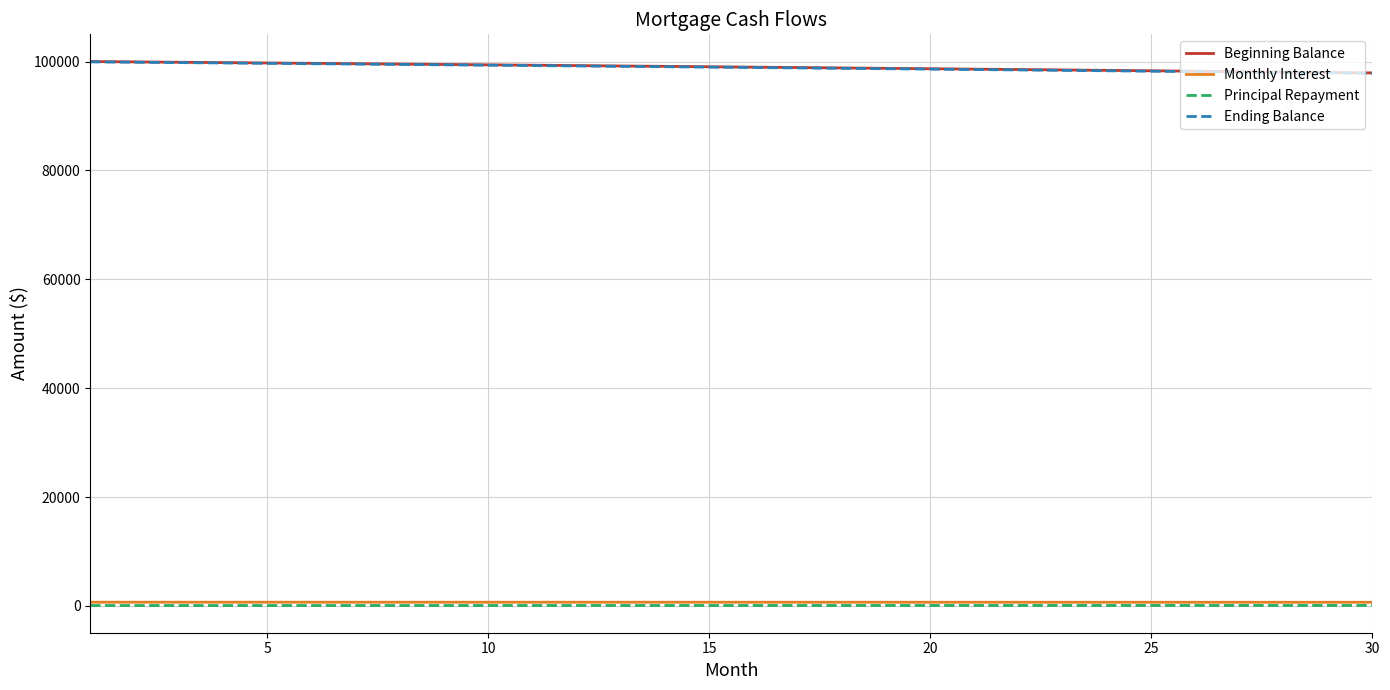

What is the greatest value displayed?

100000.0